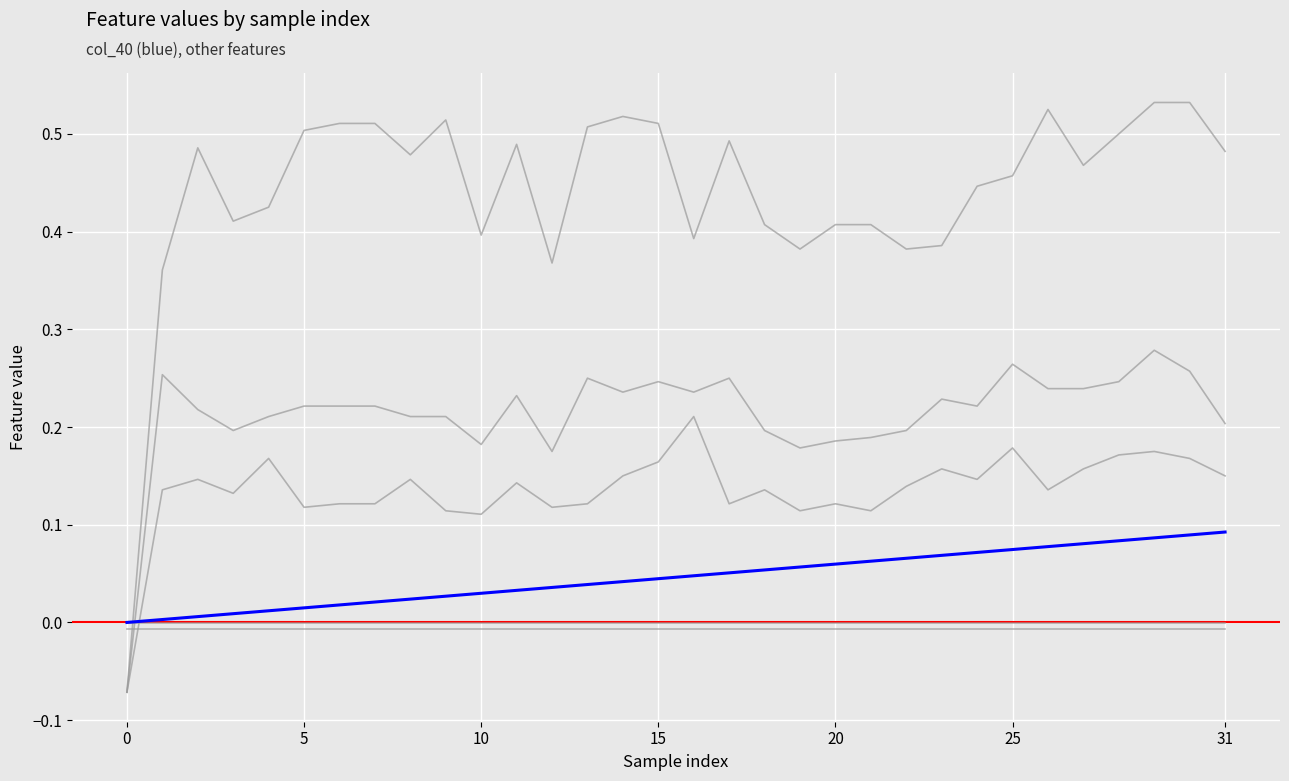

How many negative values does the col_3 series have?

1